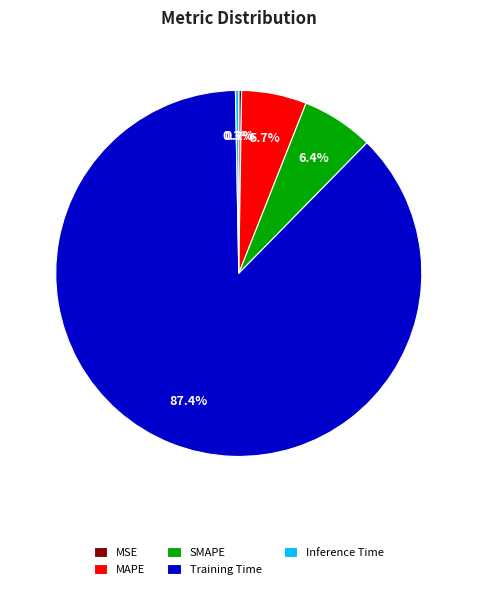

How much of the chart is everything except MAPE?

94.3%